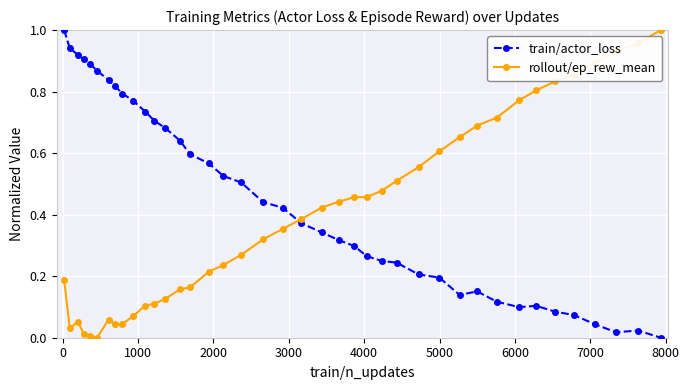

Which series has the largest total across all categories?

train/actor_loss